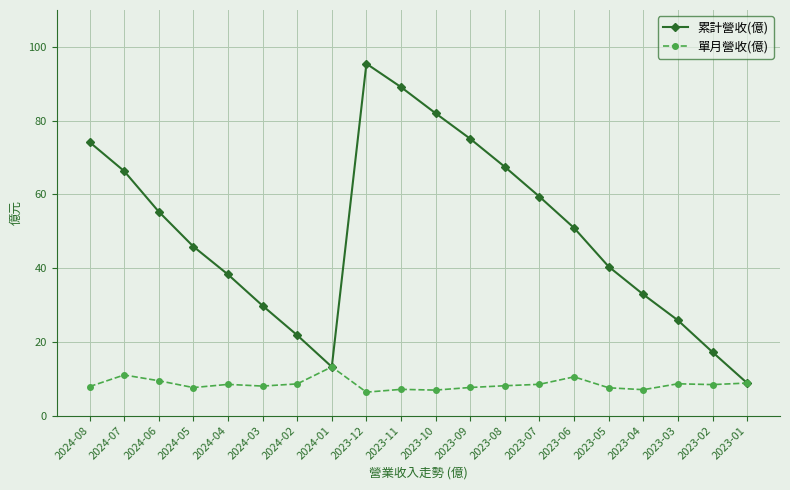

What is the maximum value shown in the chart?

95.4